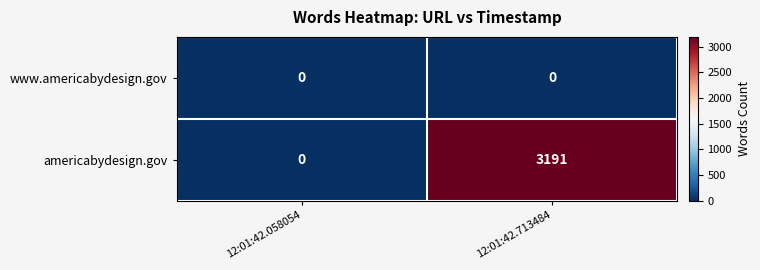

Which label corresponds to the largest value in the chart?

12:01:42.713484